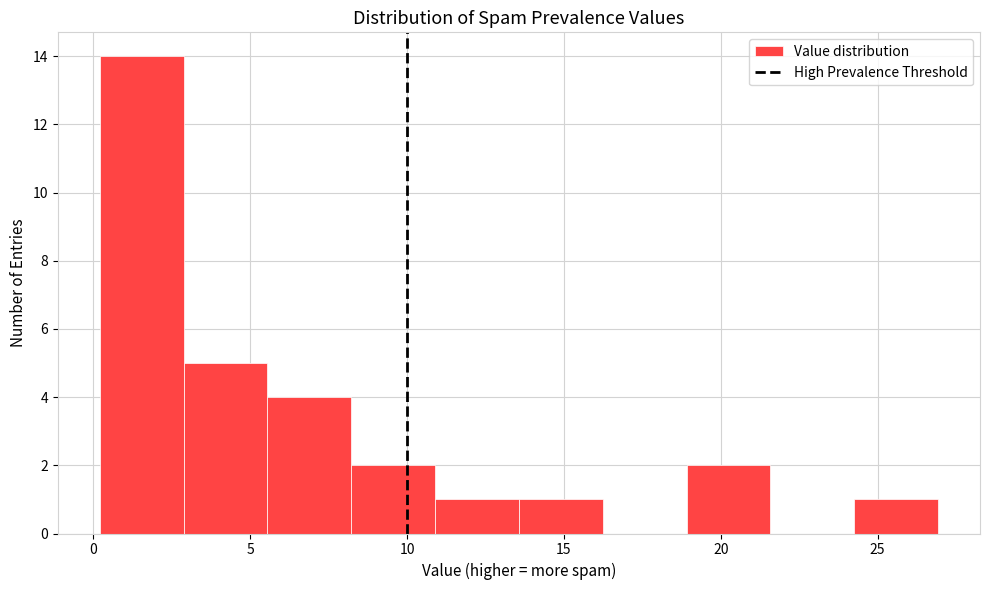

Reading left to right, list every bar in this chart as the range it spans on the x-axis followed by its height. Neither the bar edges nor the heights are printed on the chart, so give them approximately, as read against the axes.

0.0 to 3.0: 14
3.0 to 5.5: 5
5.5 to 8.0: 4
8.0 to 11.0: 2
11.0 to 13.5: 1
13.5 to 16.0: 1
16.0 to 19.0: 0
19.0 to 21.5: 2
21.5 to 24.5: 0
24.5 to 27.0: 1